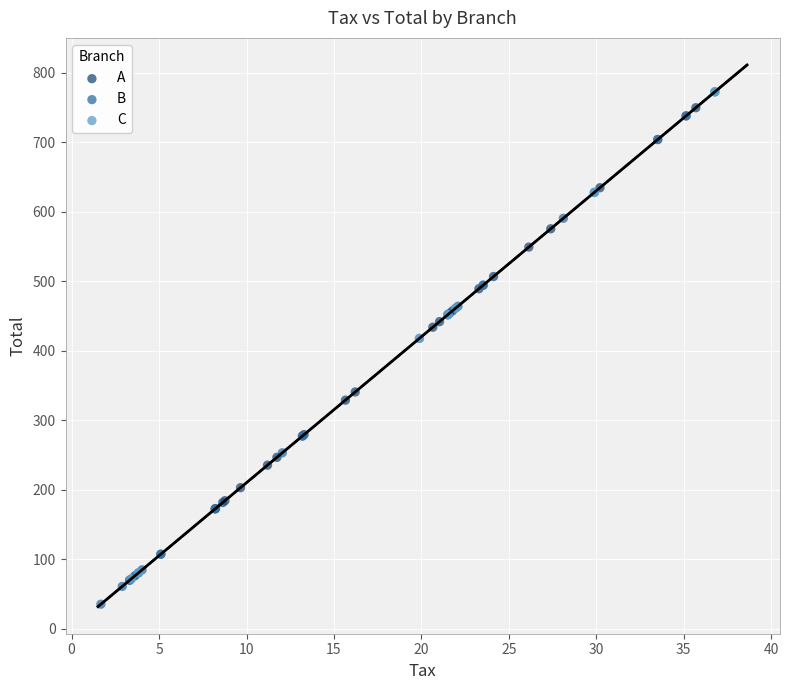

What are all the series names shown in the legend?

A, B, C